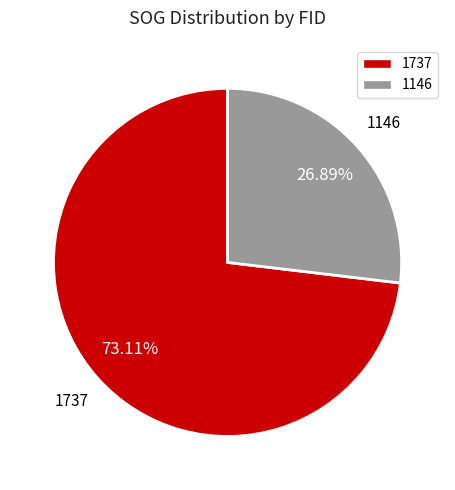

To the nearest percent, what is the difference between the 1146 and 1737 slice percentages?

46%